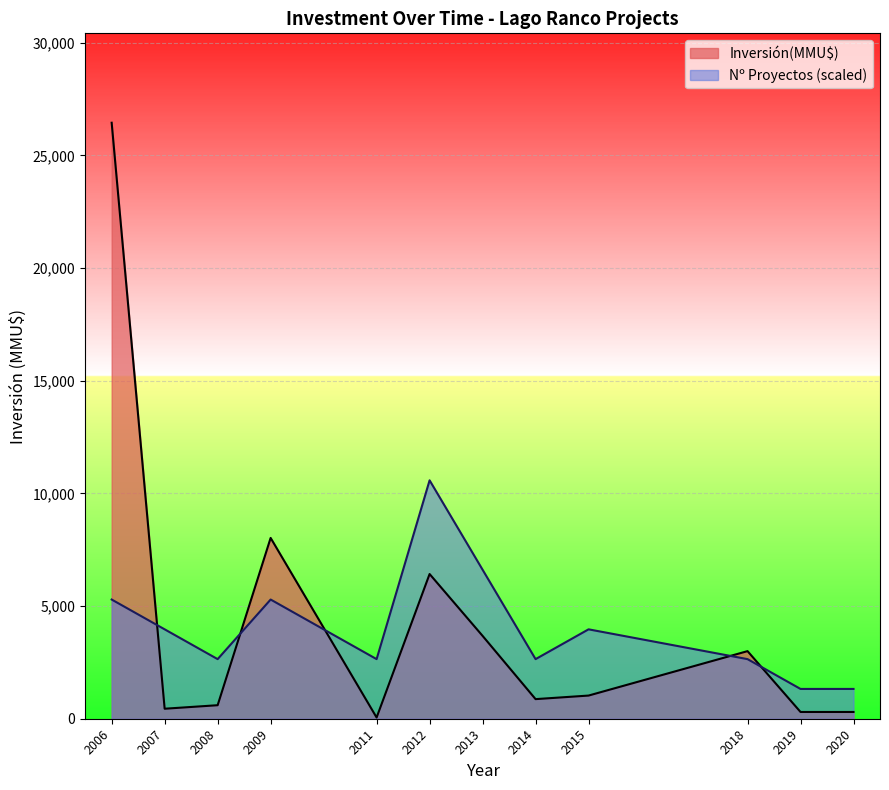

Is it true that Inversión(MMU$) equals 300.0 at 2019?

True